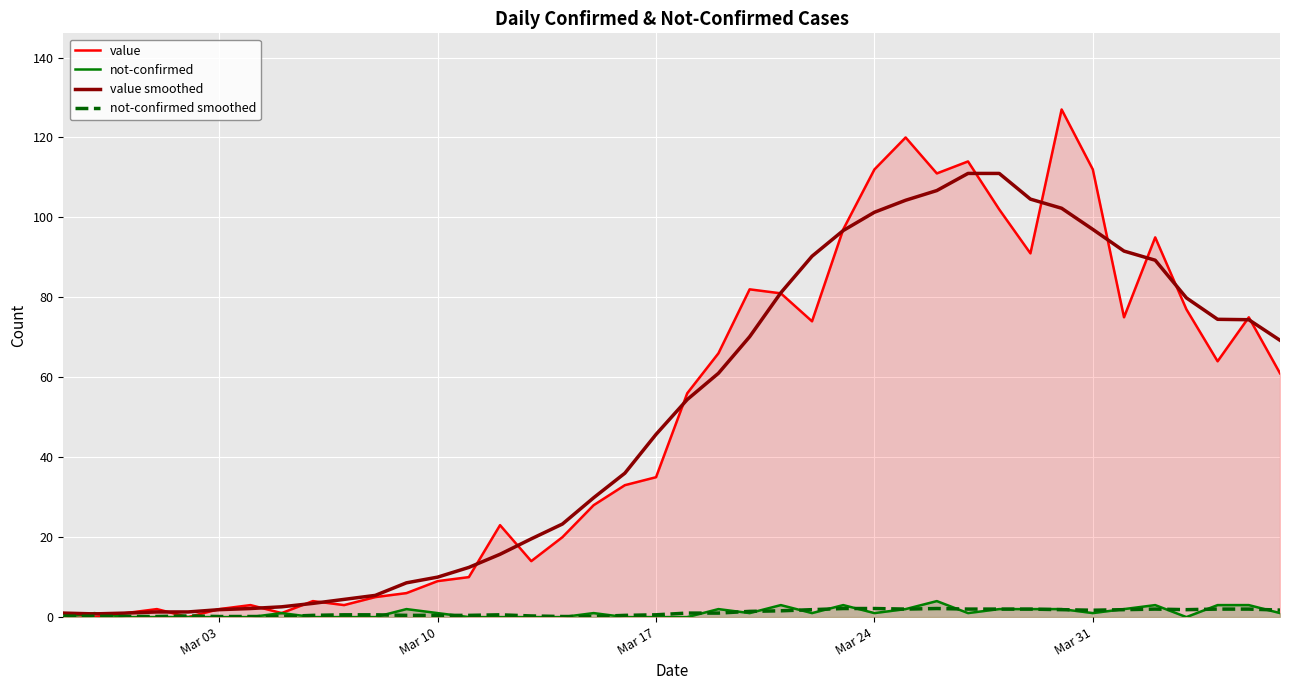

What is the difference between the maximum and minimum values in the value smoothed series?

110.2